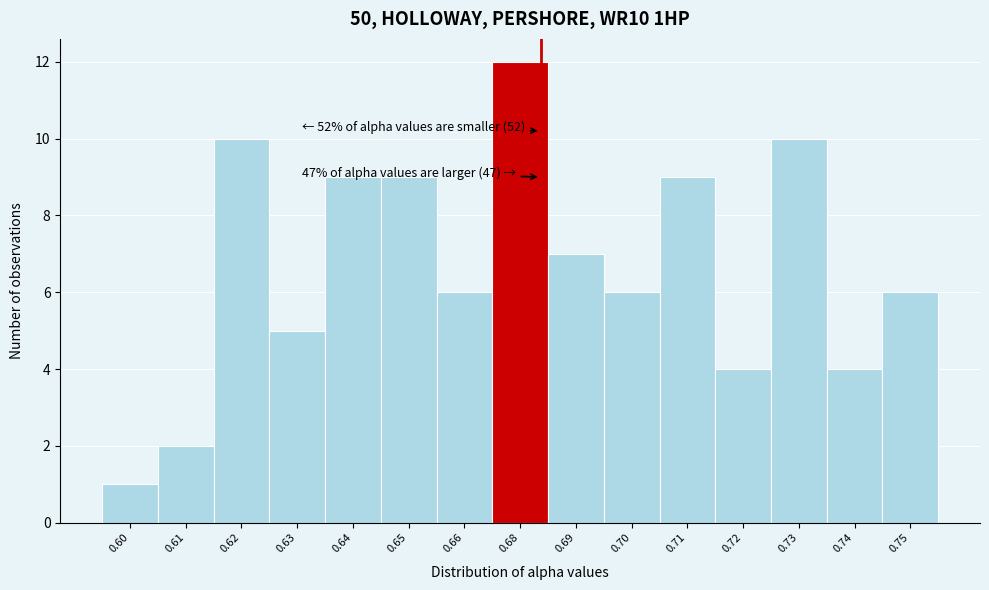

Reading left to right, extract all data points from this chart.

1	2	10	5	9	9	6	12	7	6	9	4	10	4	6